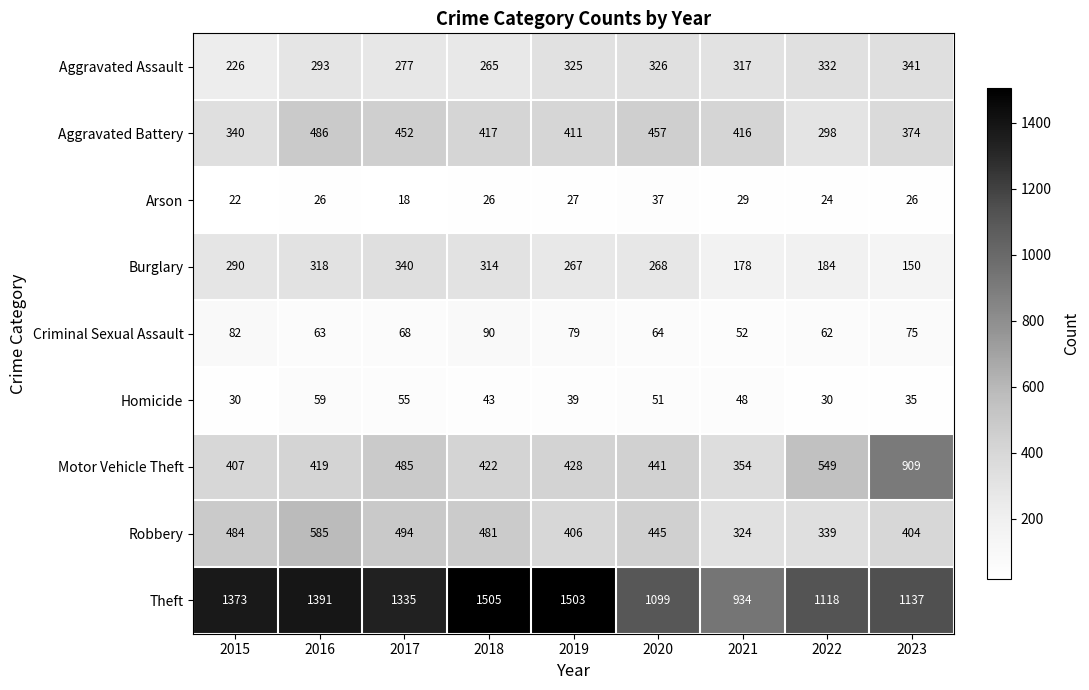

What is the smallest value displayed?

18